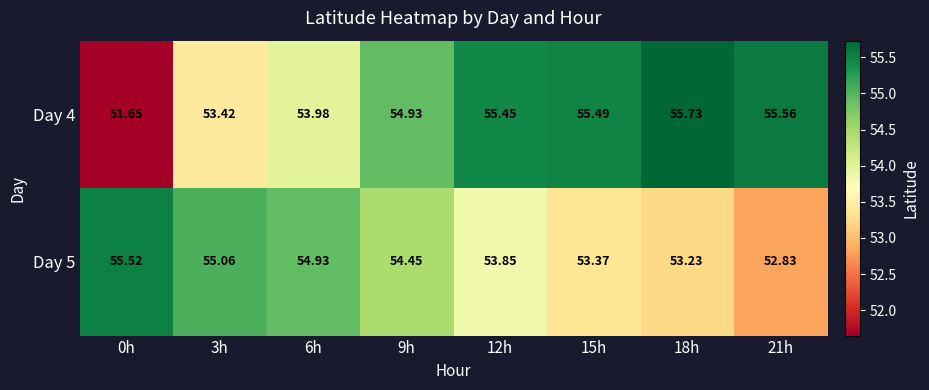

What is the spread (max minus min) of values at 21h?

2.7